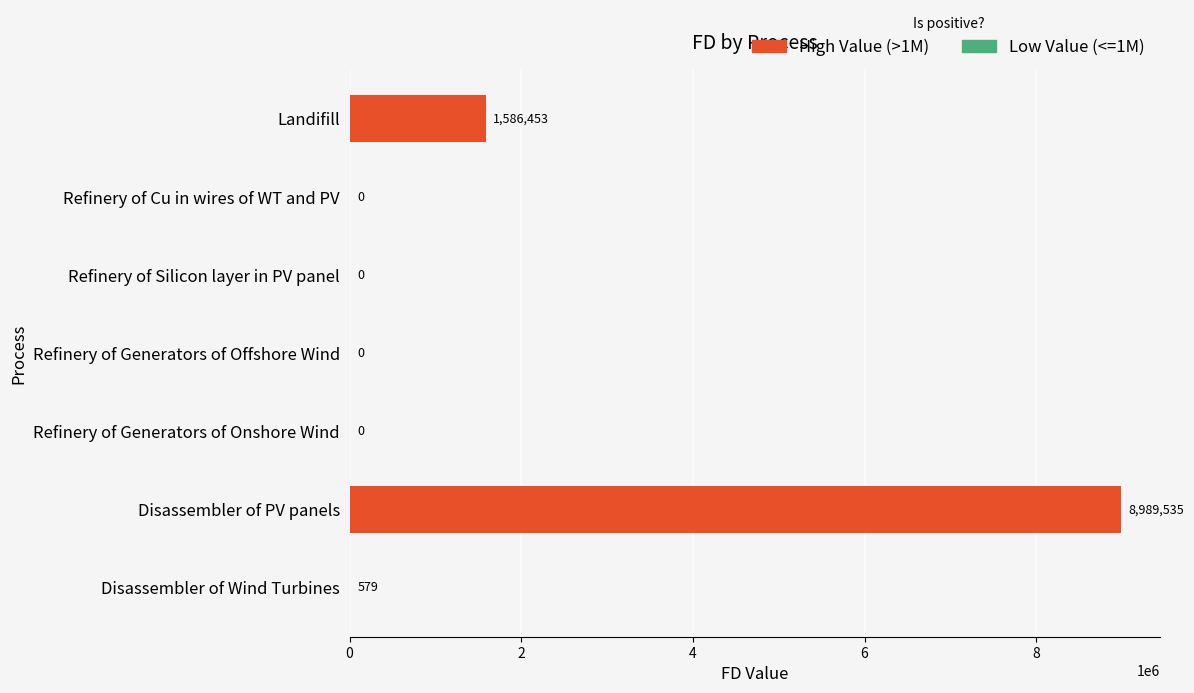

What is the greatest value displayed?

8989535.1